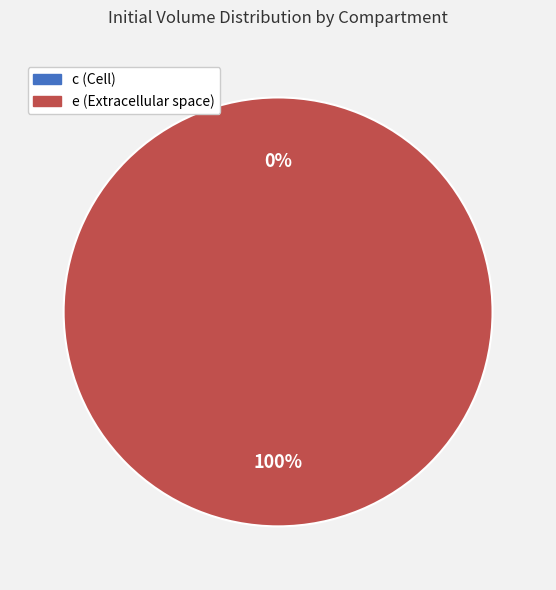

How many segments does this pie chart have?

2